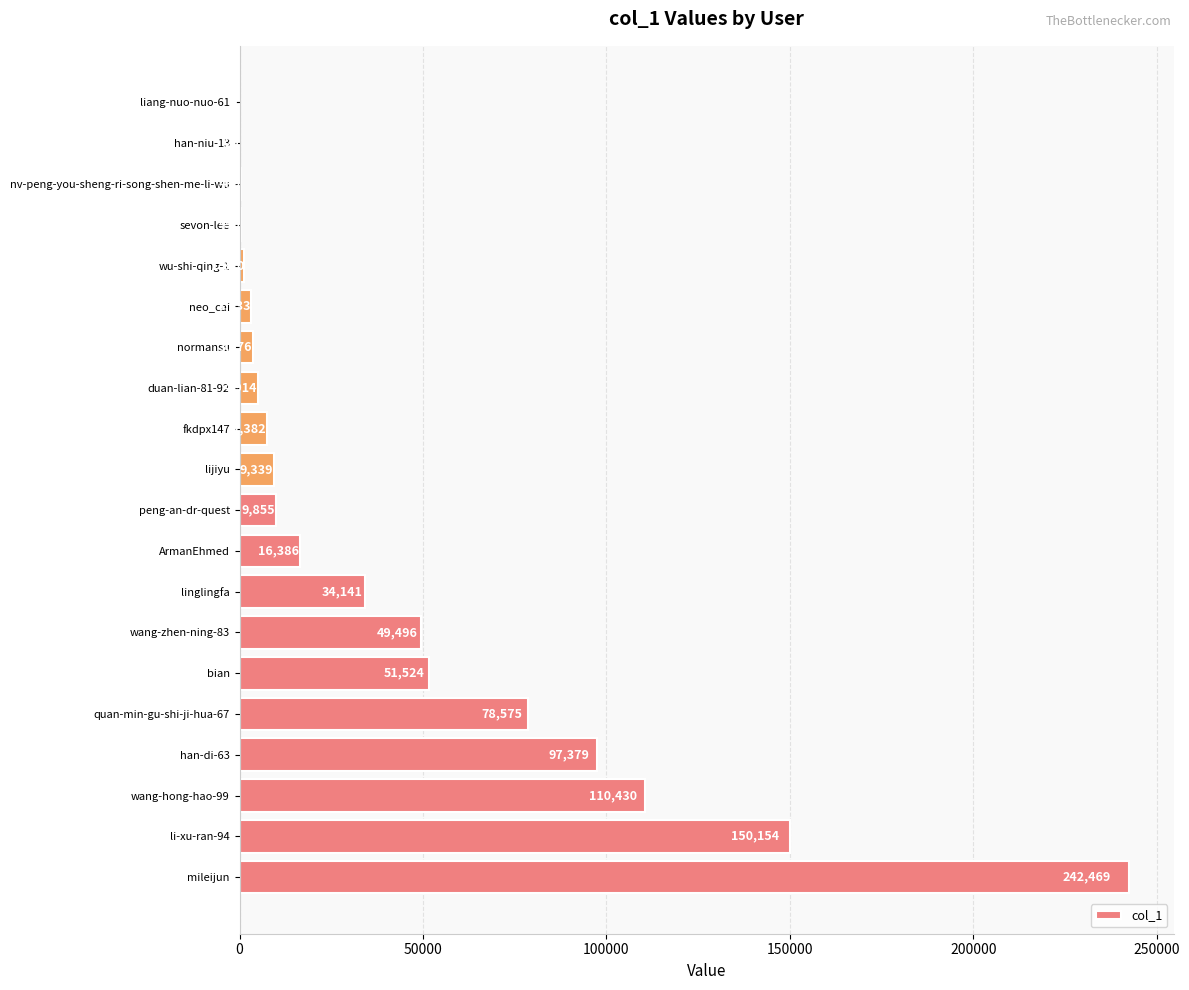

True or false: the data shows 16386 at ArmanEhmed.

True